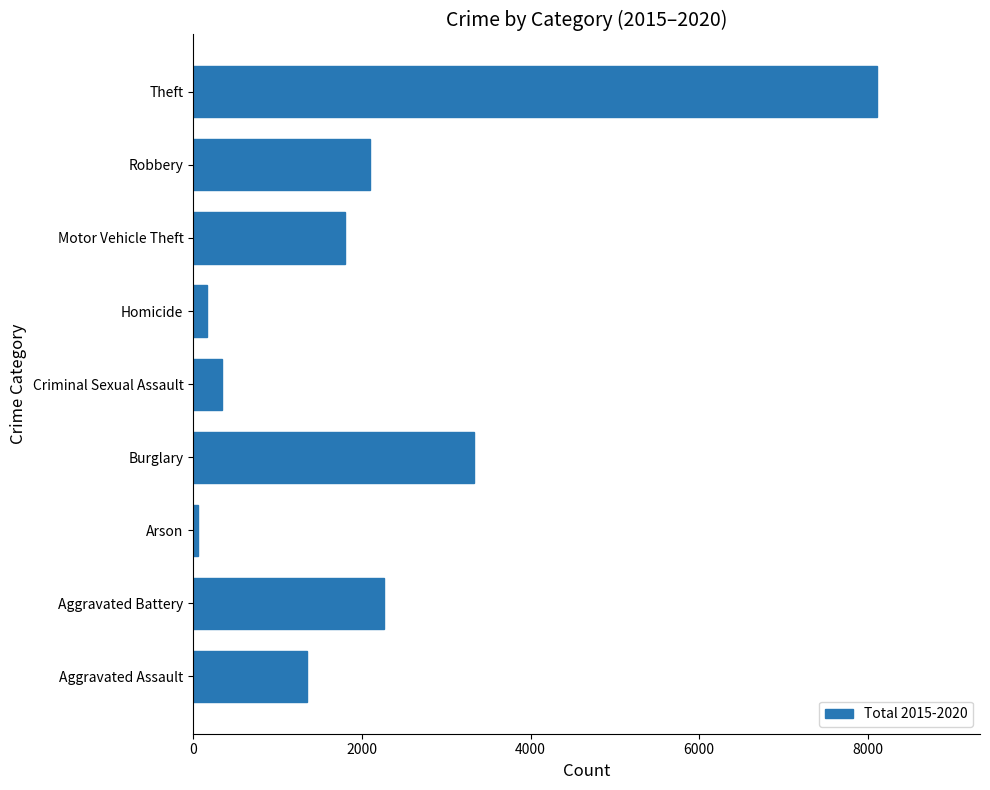

Which category has the highest value across all series?

Theft